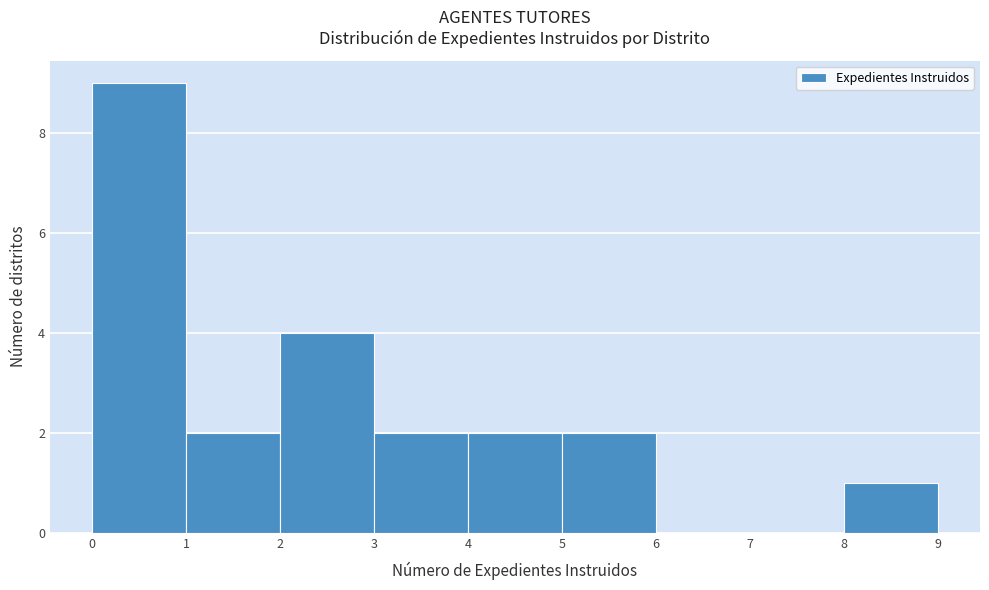

Over which range of the x-axis is the bar tallest?

0 to 1